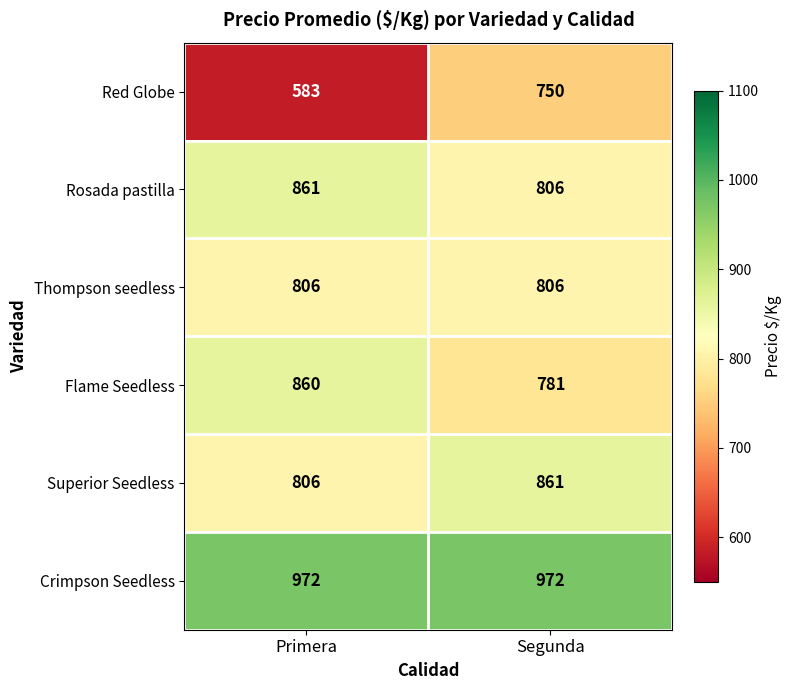

Reading left to right, list all the values displayed in this chart.

Red Globe: Primera=583	Segunda=750
Rosada pastilla: Primera=861	Segunda=806
Thompson seedless: Primera=806	Segunda=806
Flame Seedless: Primera=860	Segunda=781
Superior Seedless: Primera=806	Segunda=861
Crimpson Seedless: Primera=972	Segunda=972